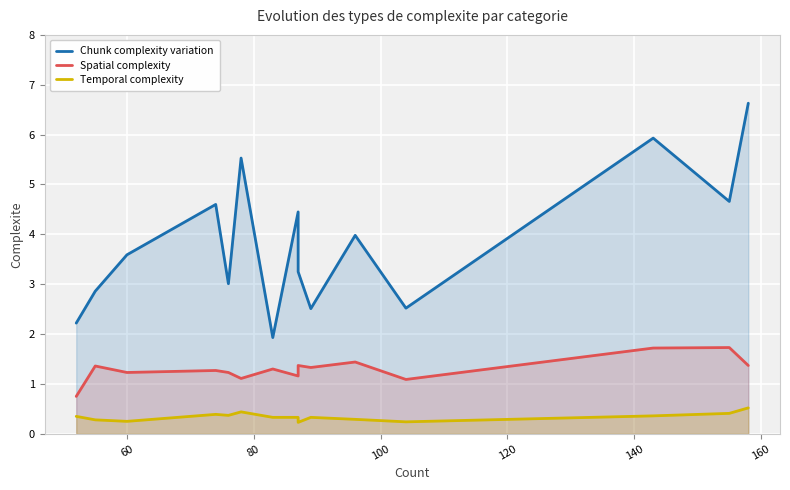

How many distinct data groups are displayed?

3